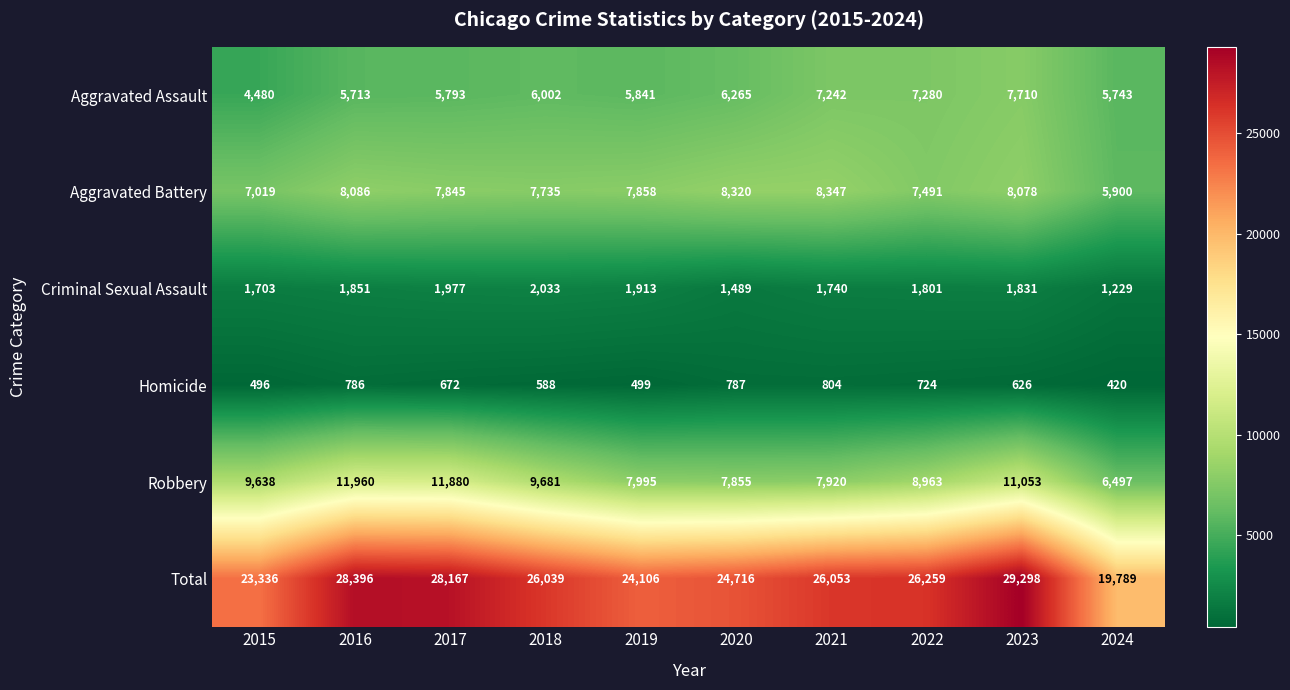

Is it true that Aggravated Battery equals 14443 at 2021?

False